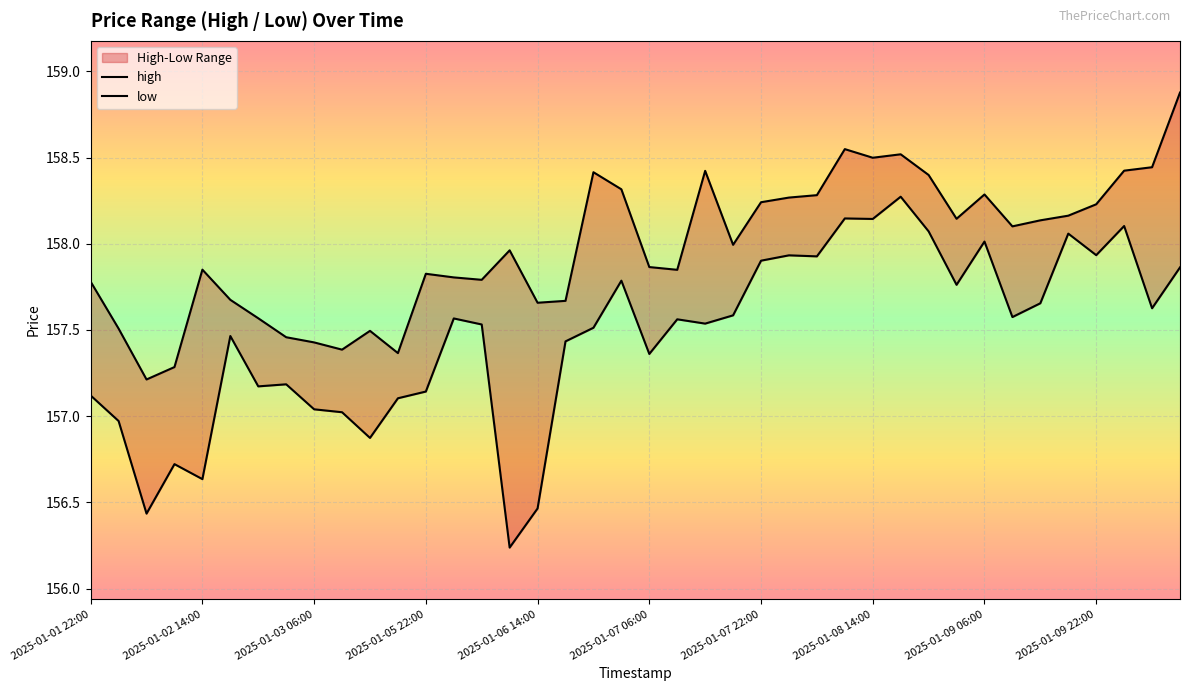

List the labels in order of high value, smallest first.

2025-01-03 06:00, 2025-01-05 22:00, 11, 2025-01-09 22:00, 2025-01-09 06:00, 2025-01-08 14:00, 10, 2025-01-02 14:00, 2025-01-07 22:00, 16, 17, 2025-01-07 06:00, 2025-01-01 22:00, 14, 13, 12, 21, 2025-01-06 14:00, 20, 15, 23, 33, 34, 31, 35, 36, 24, 25, 26, 32, 19, 30, 18, 22, 37, 38, 28, 29, 27, 39